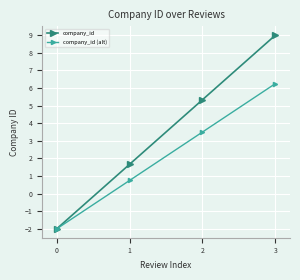

At 2, list the series in order from largest to smallest.

company_id, company_id (alt)